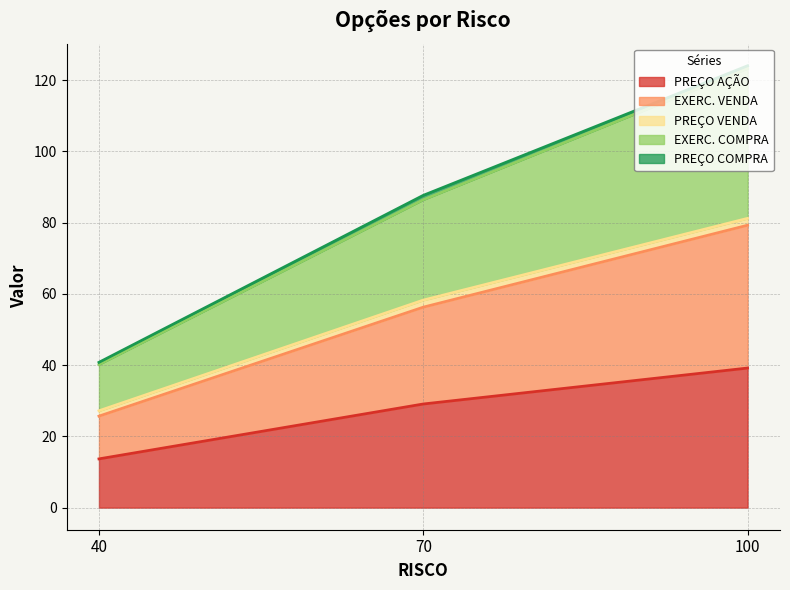

At which label does PREÇO AÇÃO reach its minimum?

40